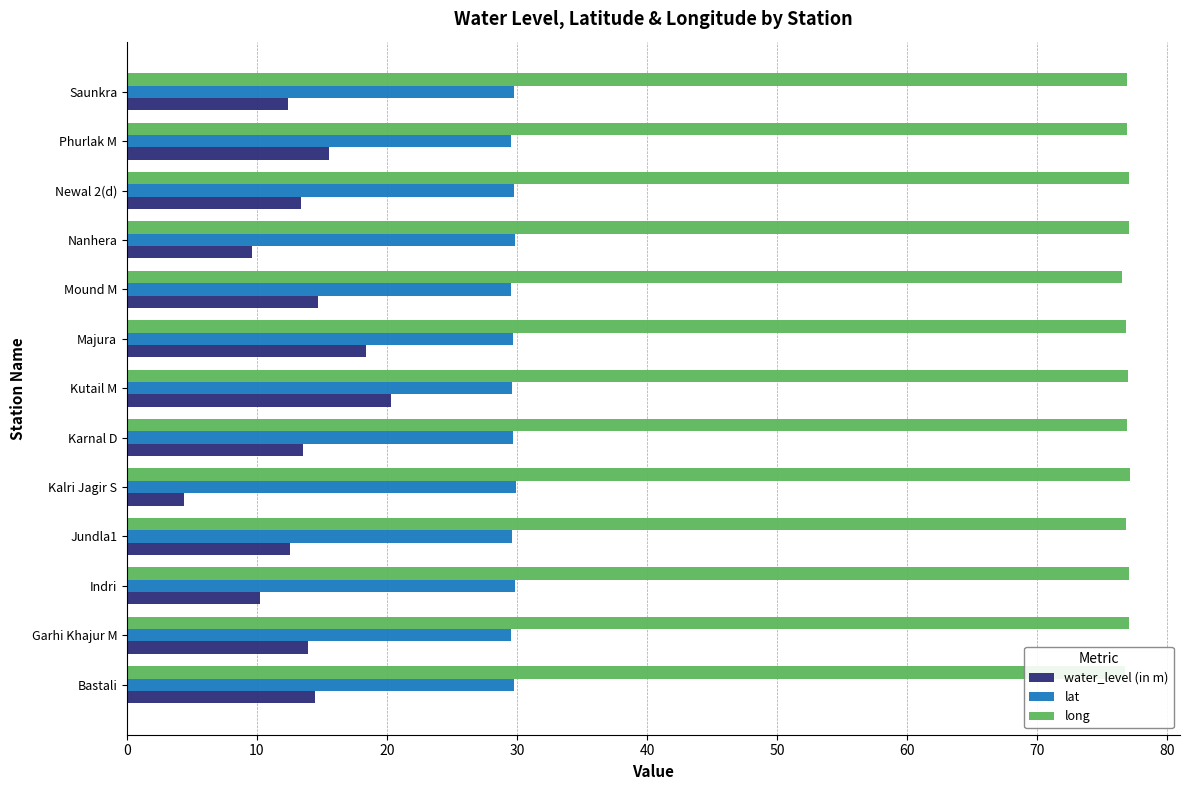

What is the spread (max minus min) of values at Garhi Khajur M?

63.1